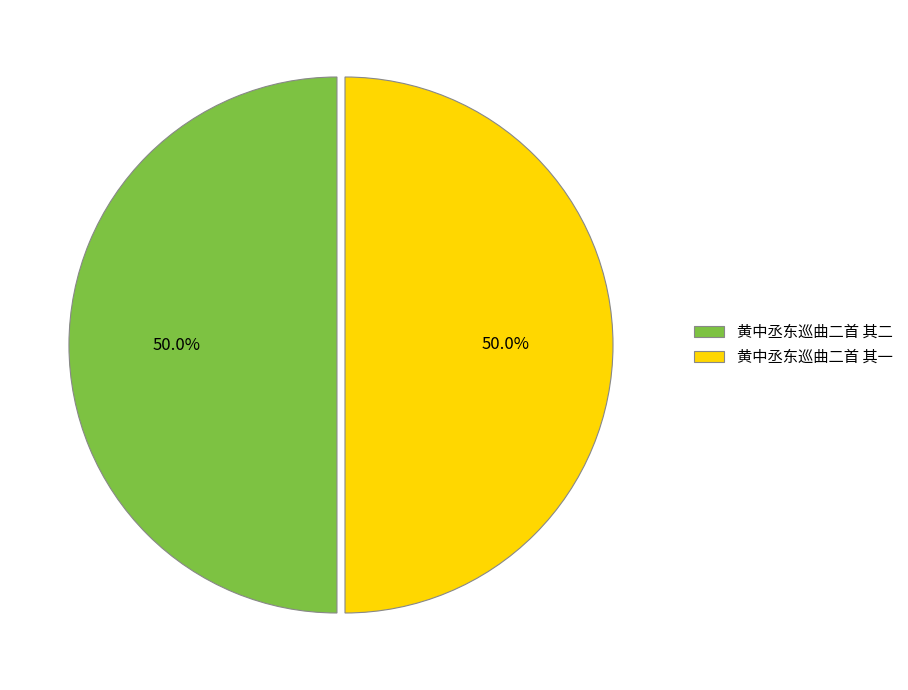

Is it true that 黄中丞东巡曲二首 其二 is 38% of the pie?

False